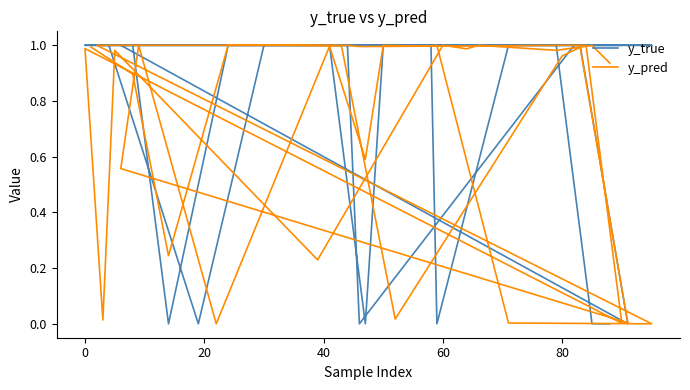

Reading left to right, list all the values displayed in this chart.

y_true: 1.0	1.0	0.0	1.0	1.0	1.0	1.0	1.0	1.0	0.0	1.0	1.0	1.0	1.0	0.0	1.0	1.0	0.0	1.0	1.0	1.0	1.0	0.0	1.0	1.0	1.0	0.0	1.0	1.0	1.0	1.0	1.0	1.0	1.0	1.0	1.0	1.0	1.0	0.0	0.0
y_pred: 1.0	0.9	0.2	1.0	1.0	1.0	0.0	1.0	1.0	0.0	0.6	1.0	0.0	1.0	0.6	1.0	1.0	1.0	0.0	0.0	1.0	1.0	1.0	1.0	1.0	1.0	1.0	1.0	1.0	0.0	1.0	0.0	1.0	0.2	1.0	1.0	1.0	1.0	1.0	0.9